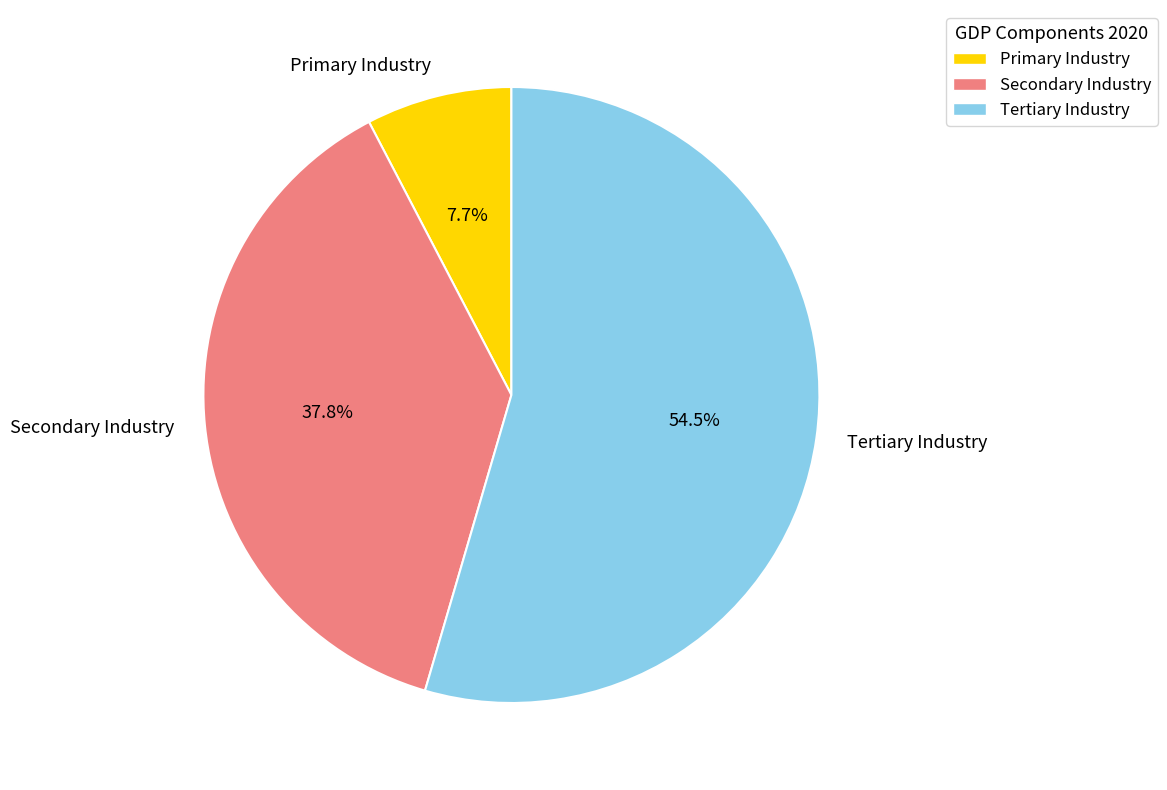

What is the total percentage of Primary Industry and Tertiary Industry?

62.2%